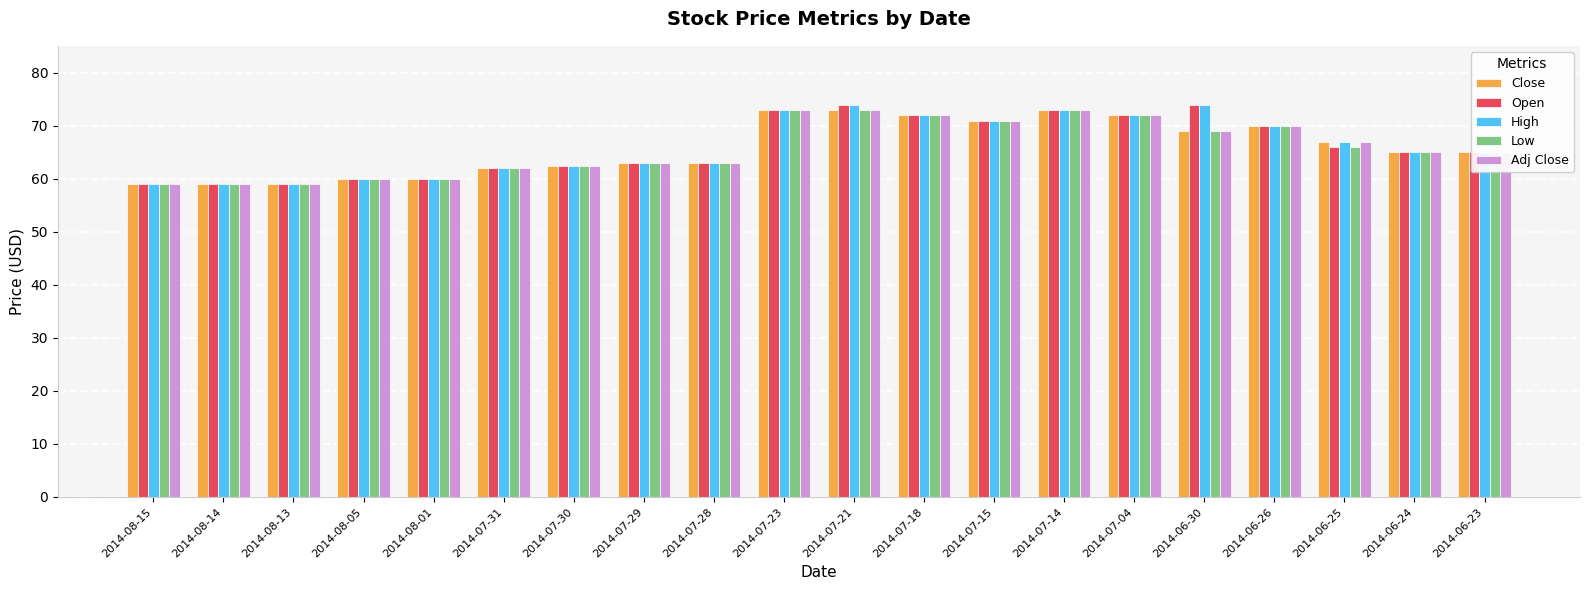

What are all the series names shown in the legend?

Close, Open, High, Low, Adj Close